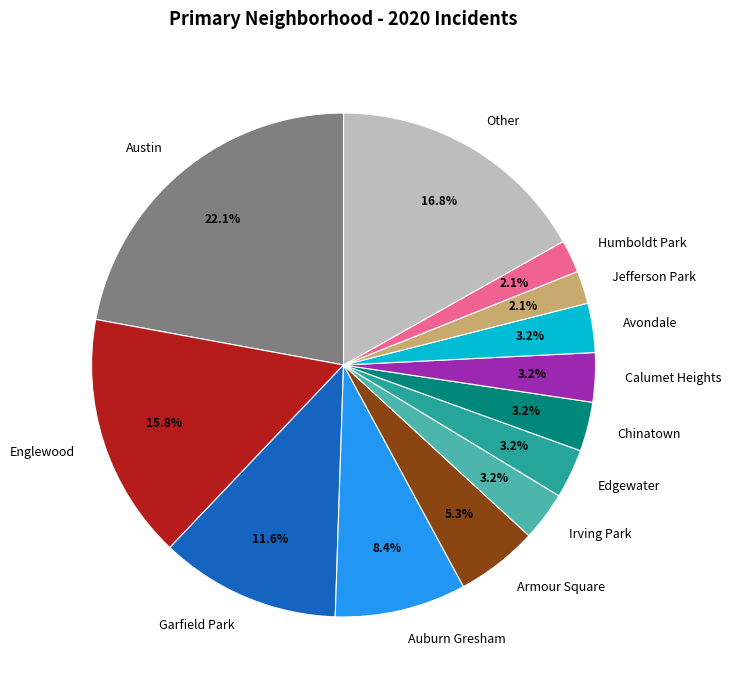

Which slice is the largest?

Austin